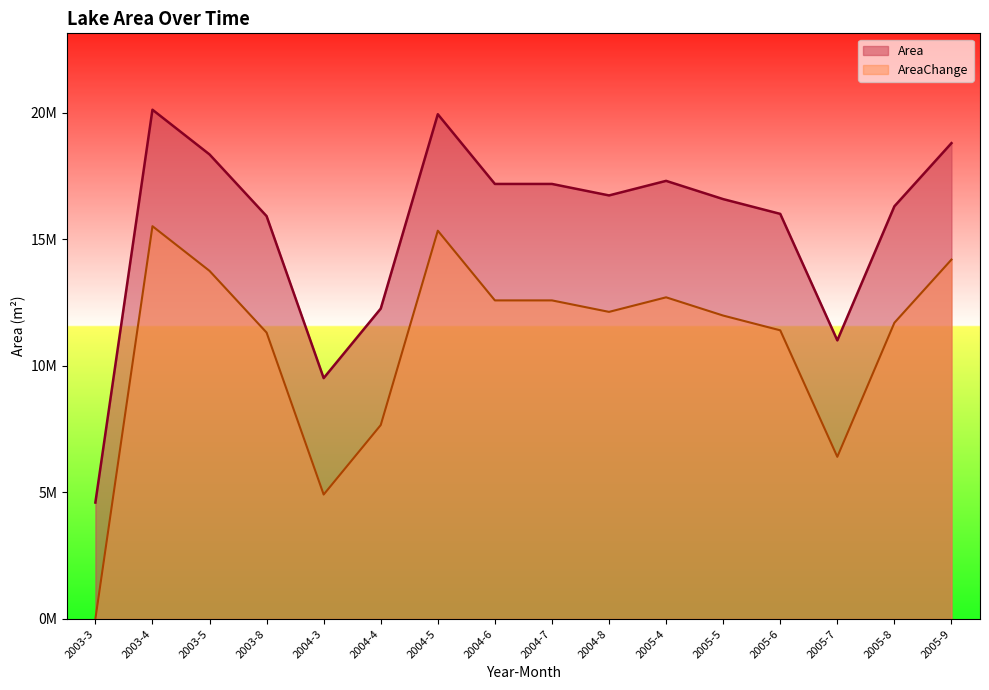

What is the average value of the AreaChange series?

10889438